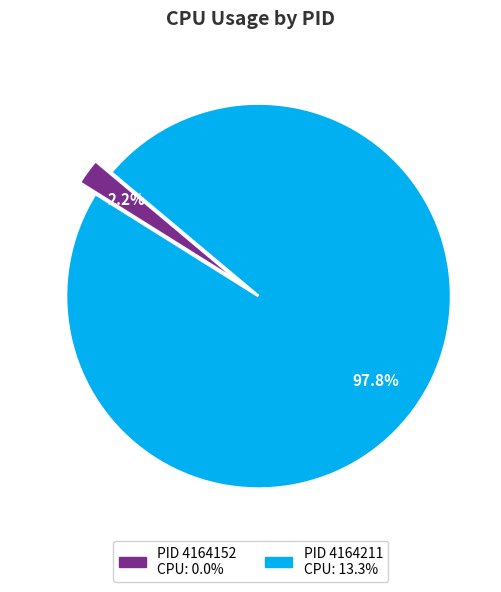

Is there a majority slice in this chart?

Yes